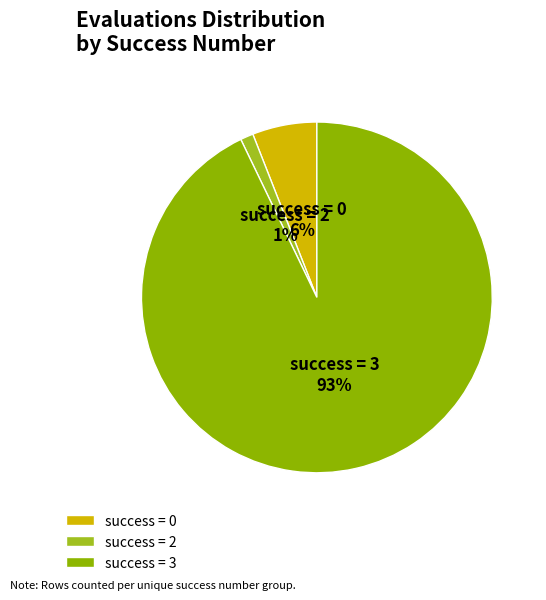

To the nearest percent, what portion does success = 2 represent?

1%